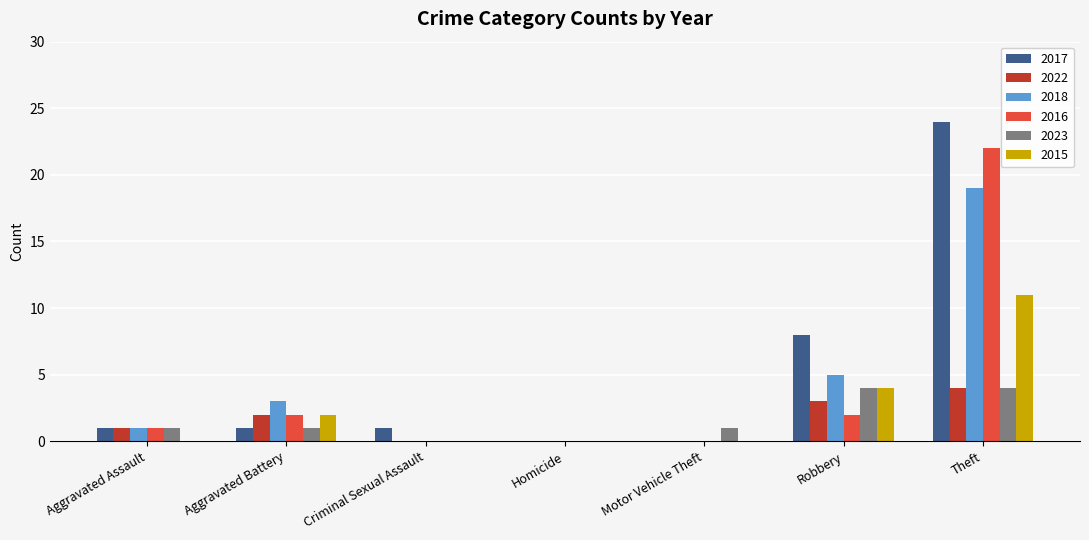

Count the 2023 values in the range 0 to 4.

7